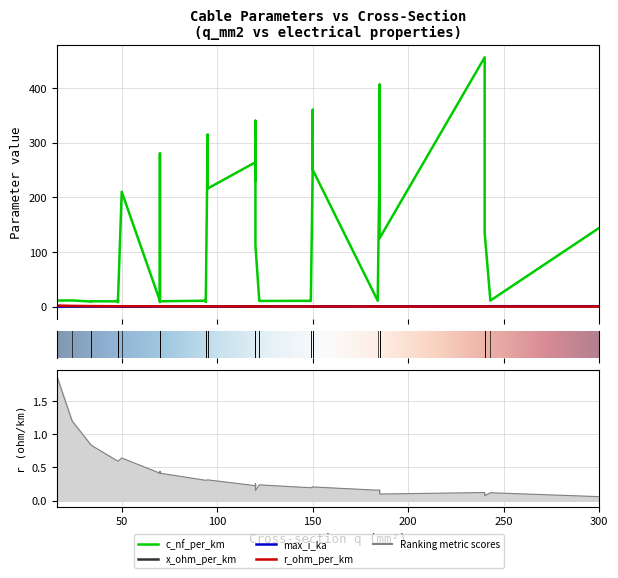

What is the sum of all c_nf_per_km values?

5087.9